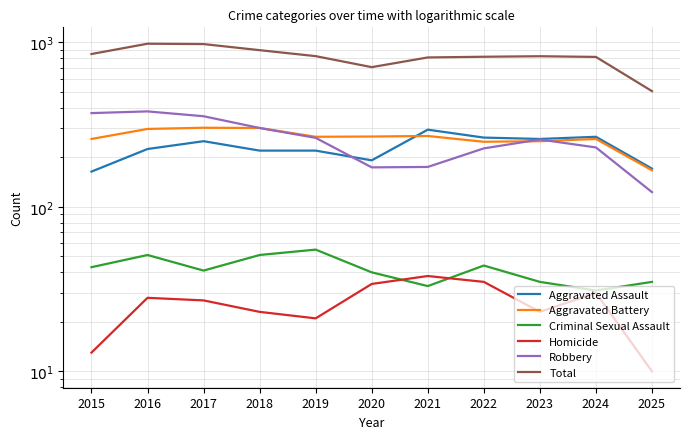

True or false: Aggravated Battery and Aggravated Assault intersect in this chart.

True